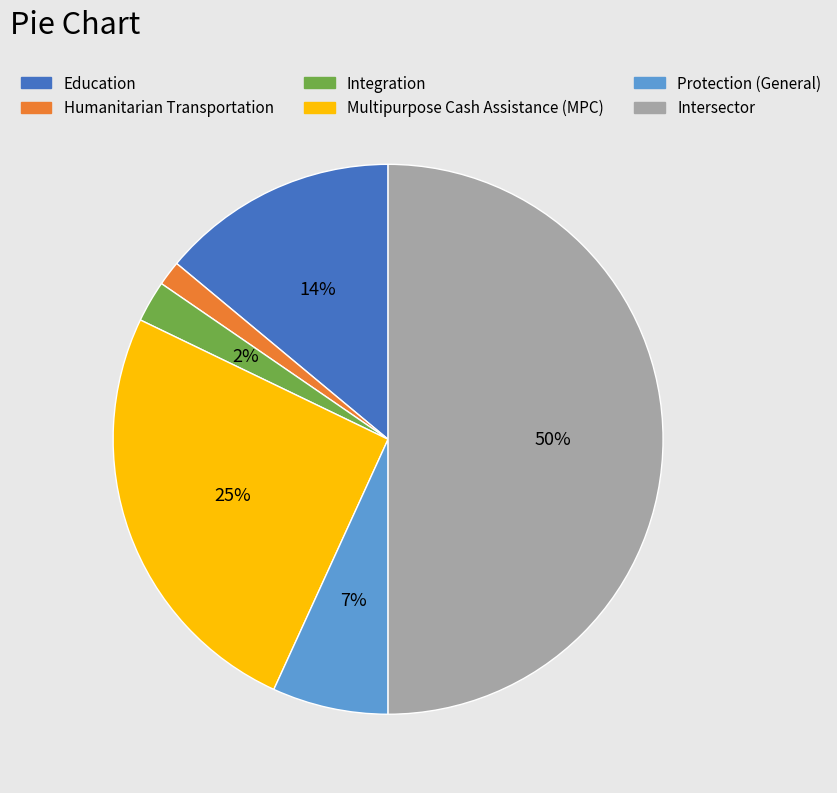

Does Humanitarian Transportation represent more than half of the total?

No